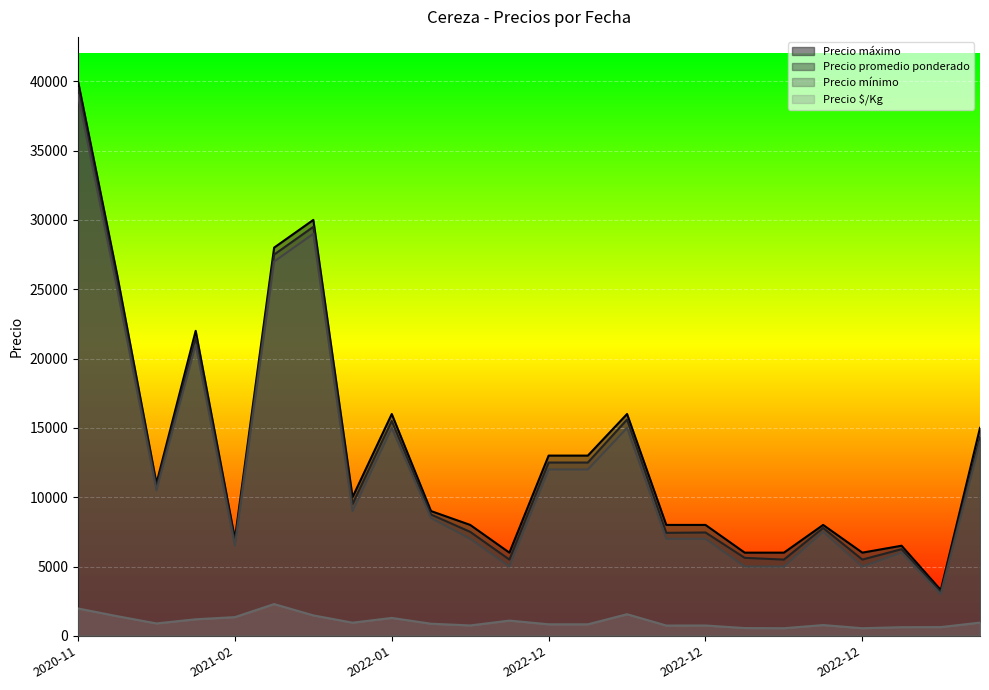

How many values in the Precio mínimo series are below 9000?

12